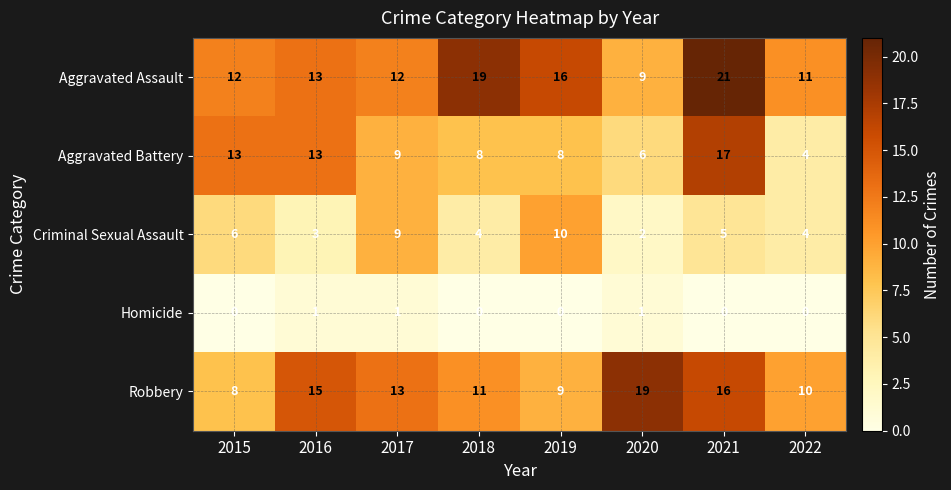

At how many categories does at least one series exceed 10?

8